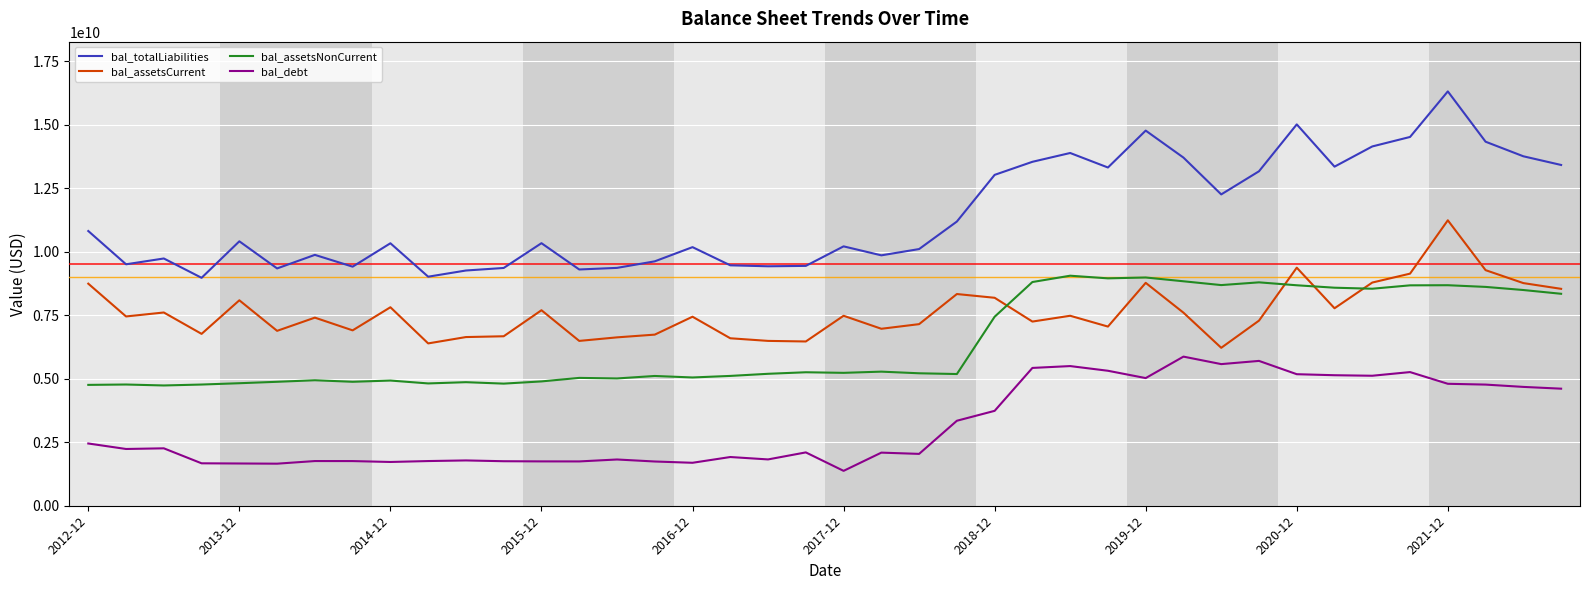

What is the maximum value shown in the chart?

16304400000